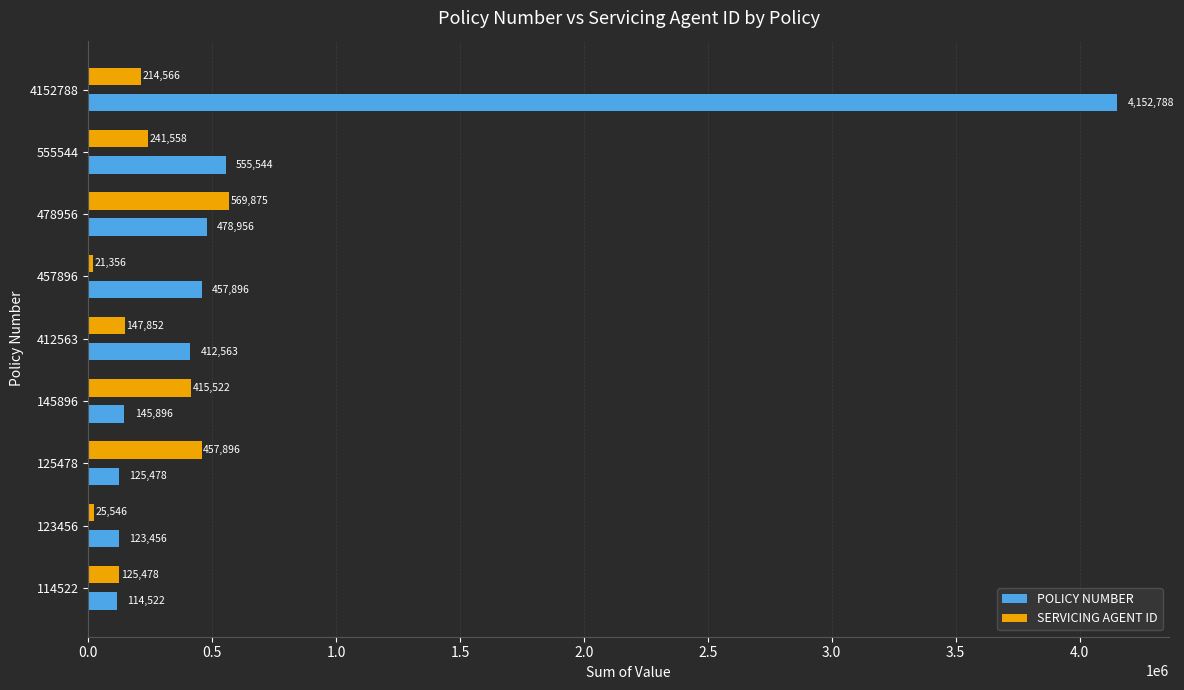

Which series changed the most between 457896 and 555544?

SERVICING AGENT ID